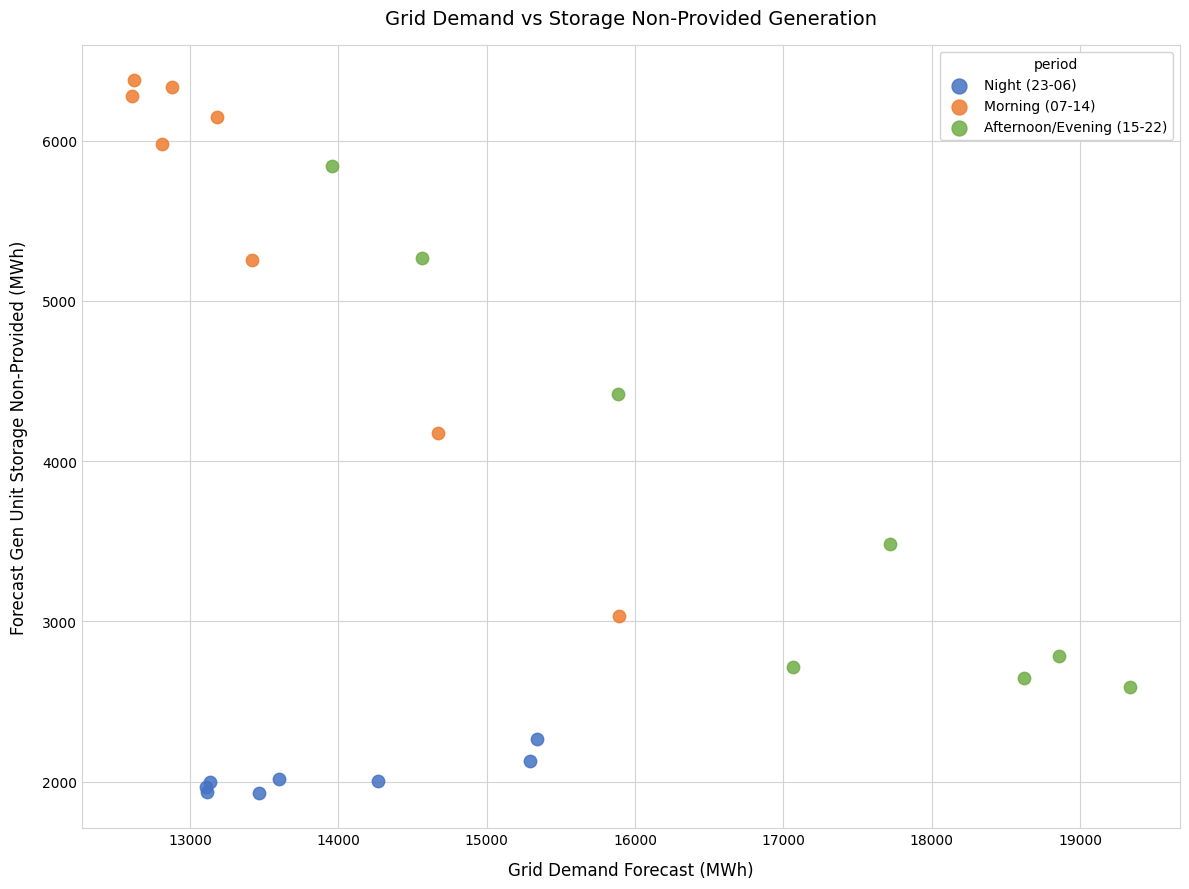

Which series contains the lowest Y value?

Night (23-06)